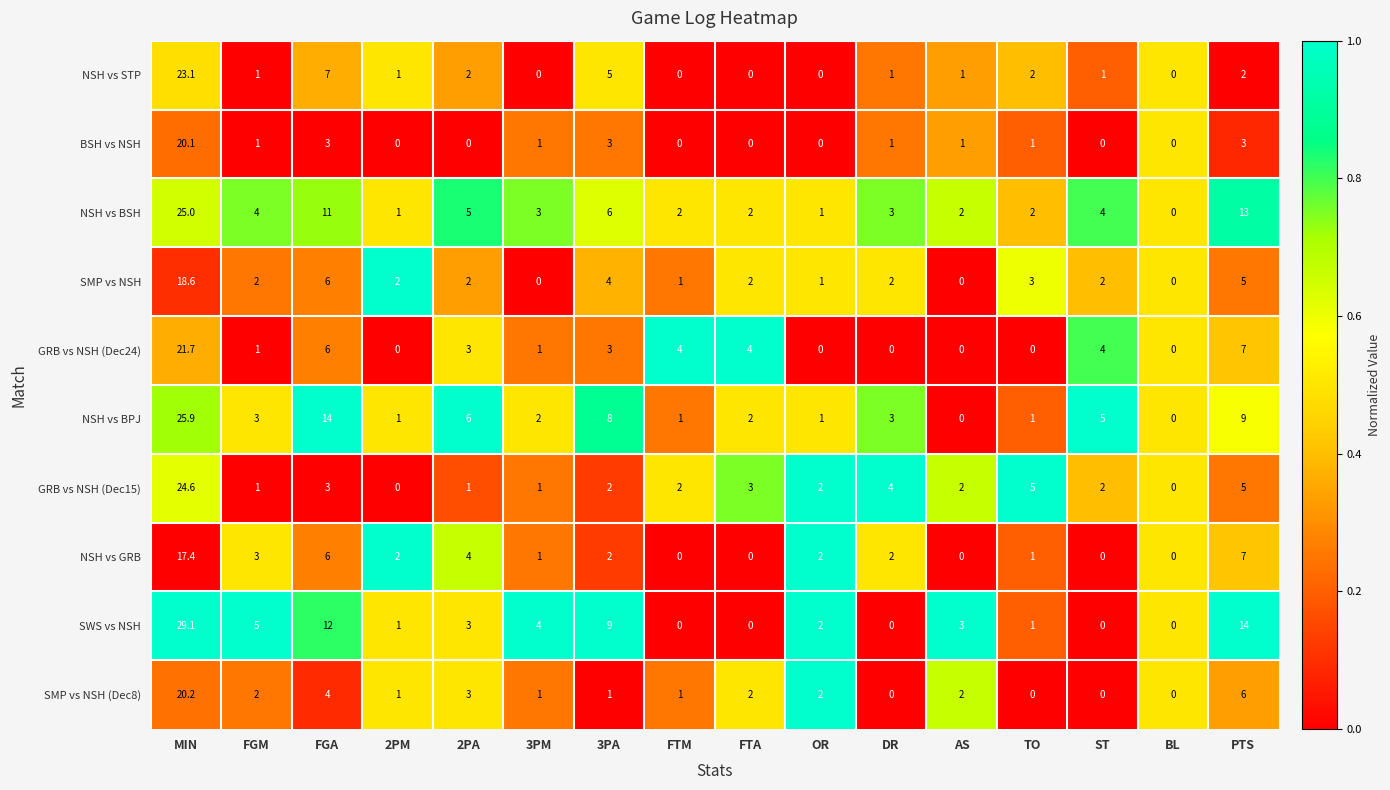

What is the difference between the highest and lowest values at PTS?

12.0